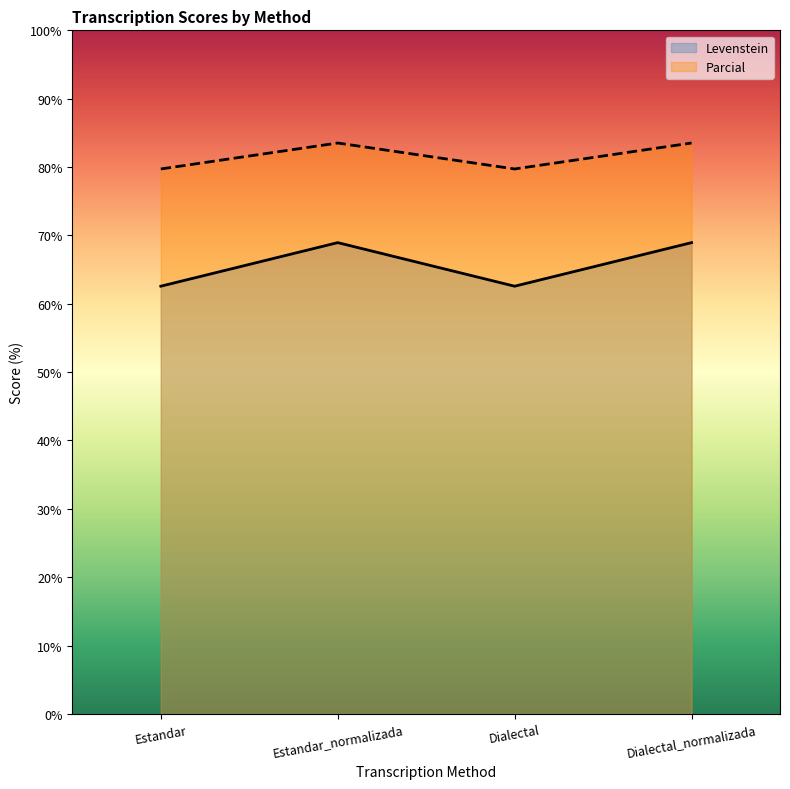

The Levenstein series shows 92.6 at Dialectal. True or false?

False